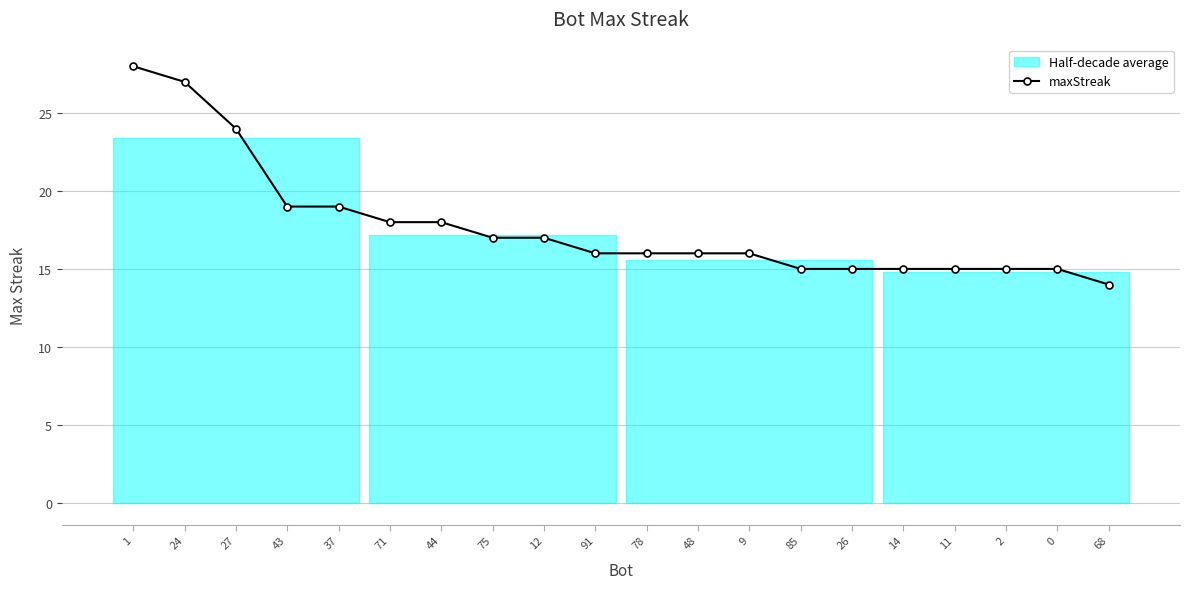

What is the ratio of the value at 27 to the value at 71?

1.3